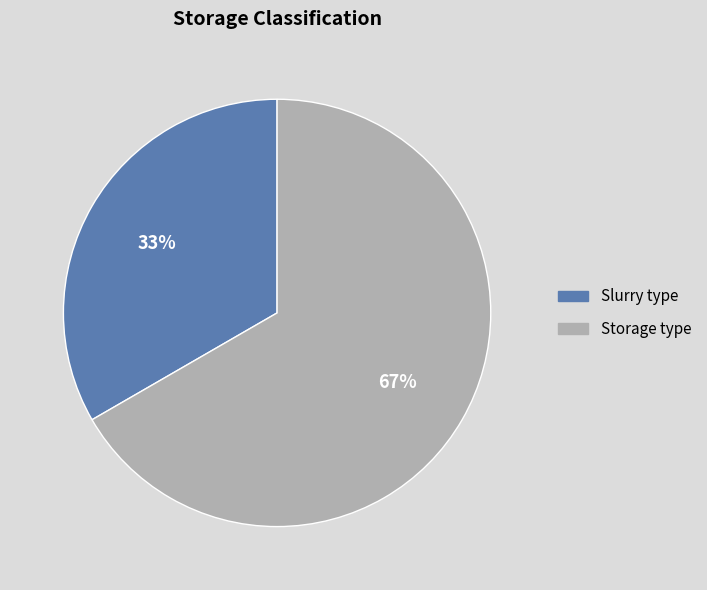

Rank the categories by value from lowest to highest.

Slurry type, Storage type